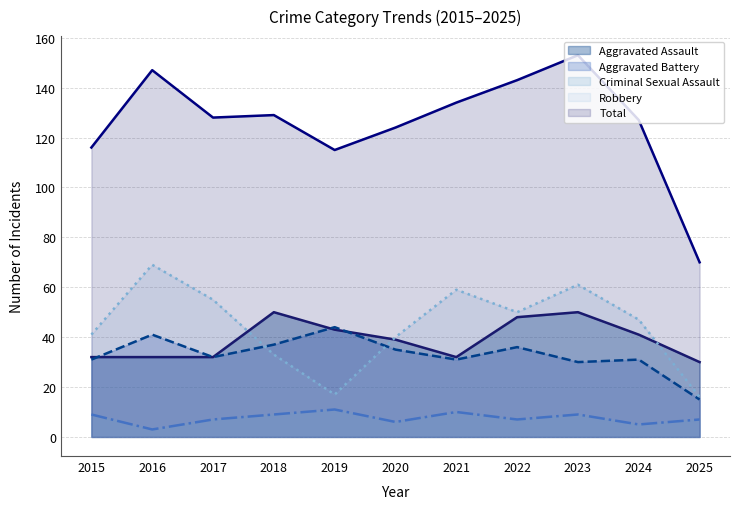

How many distinct data groups are displayed?

5